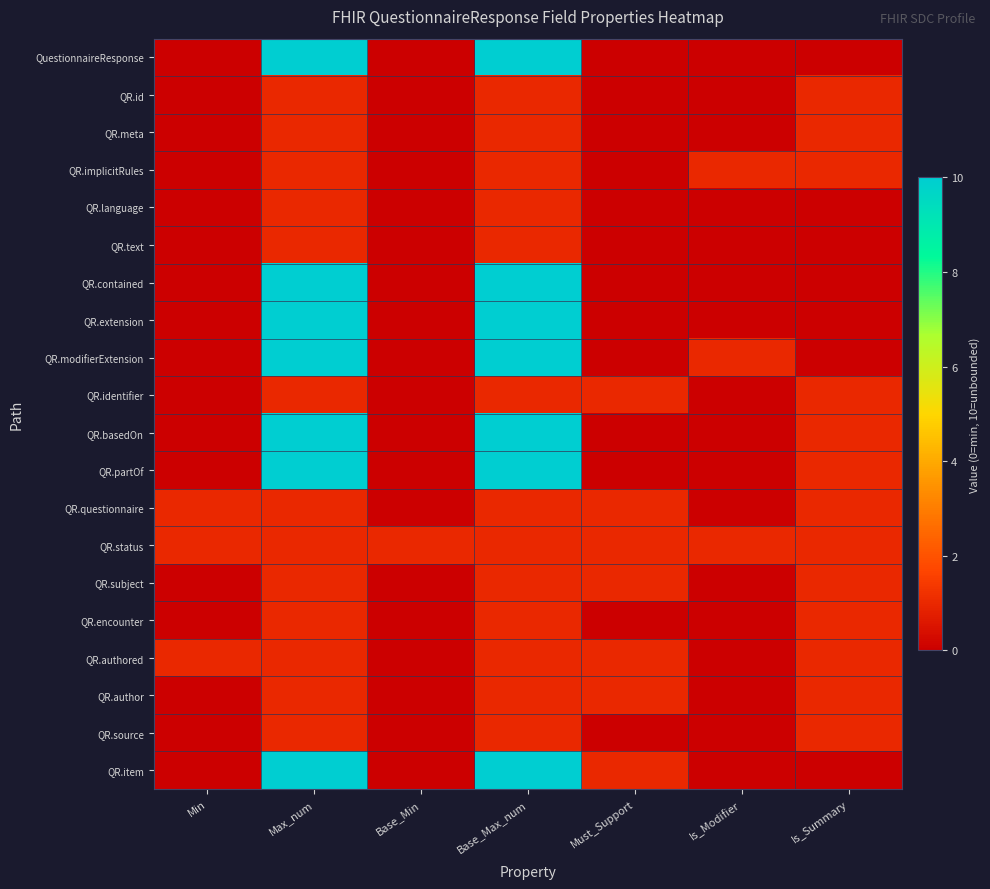

What is the spread (max minus min) of values at Min?

1